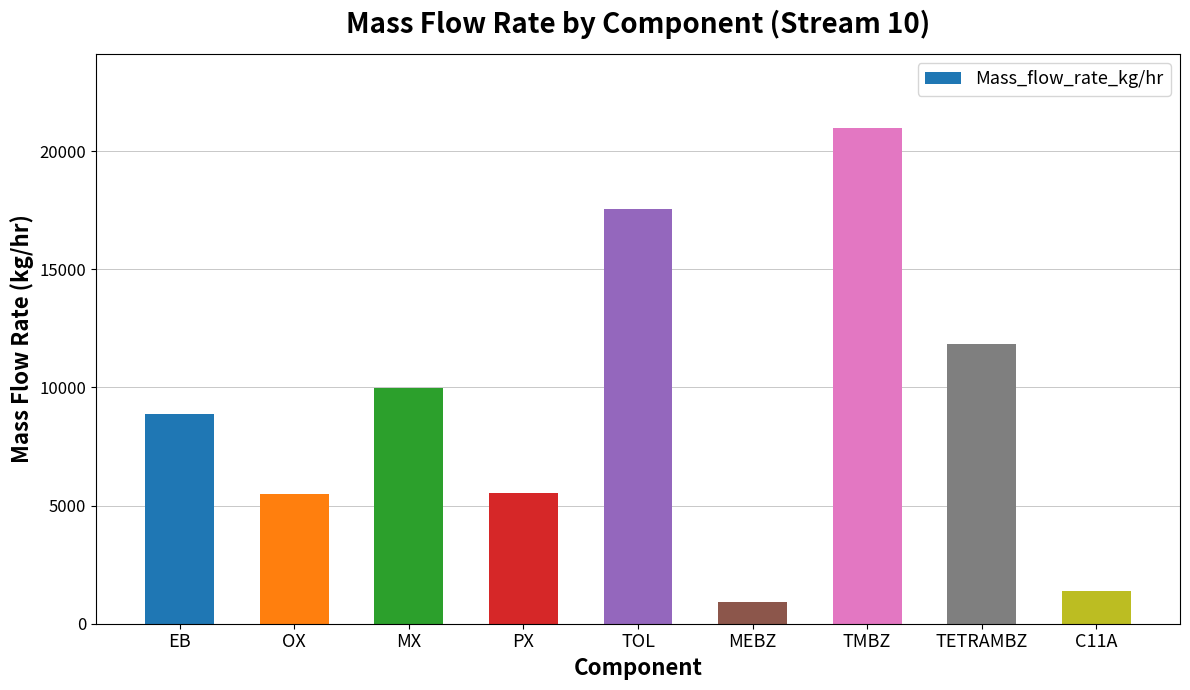

What is the ratio of the value at MX to the value at MEBZ?

10.6